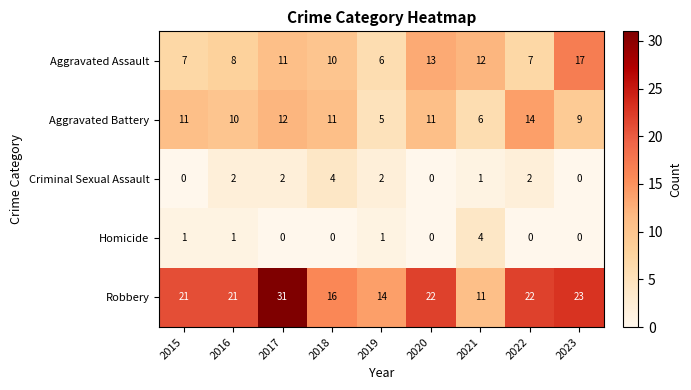

What is the total value across all series at 2019?

28